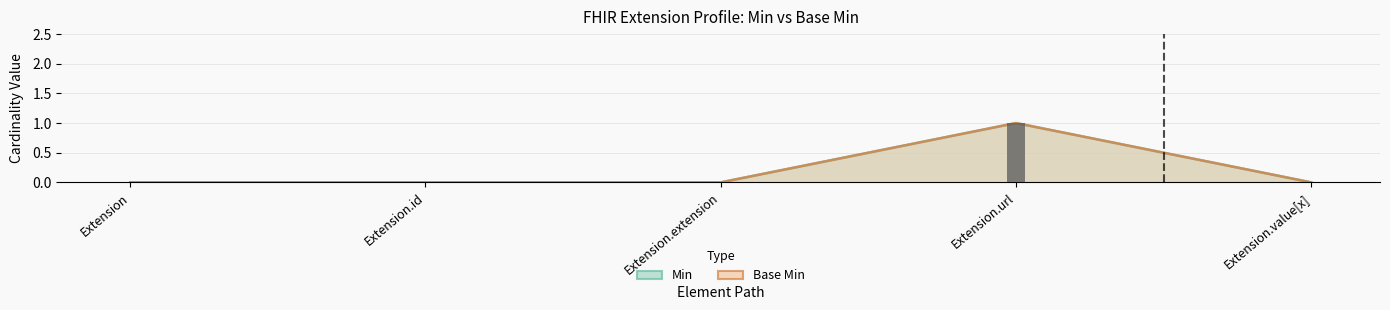

At which label does Min reach its peak?

Extension.url